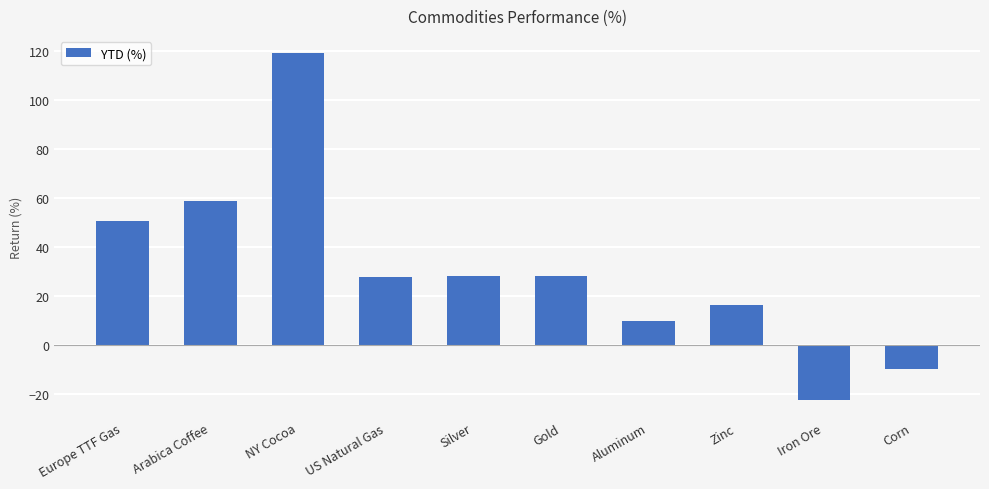

What is the difference between the second highest and second lowest values?

68.8